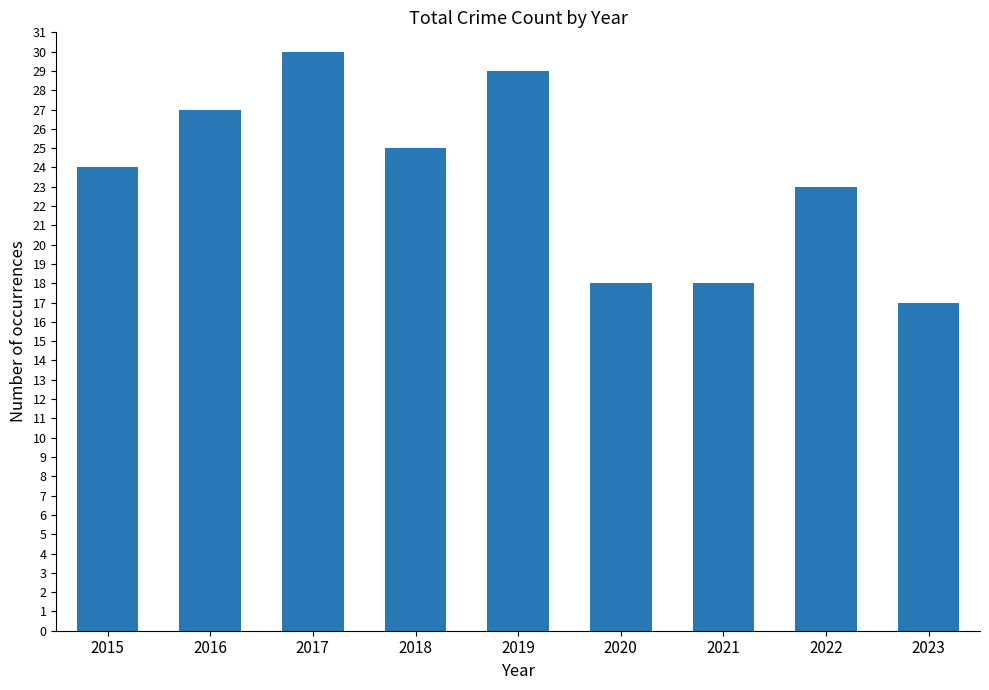

Read the value at 2021.

18